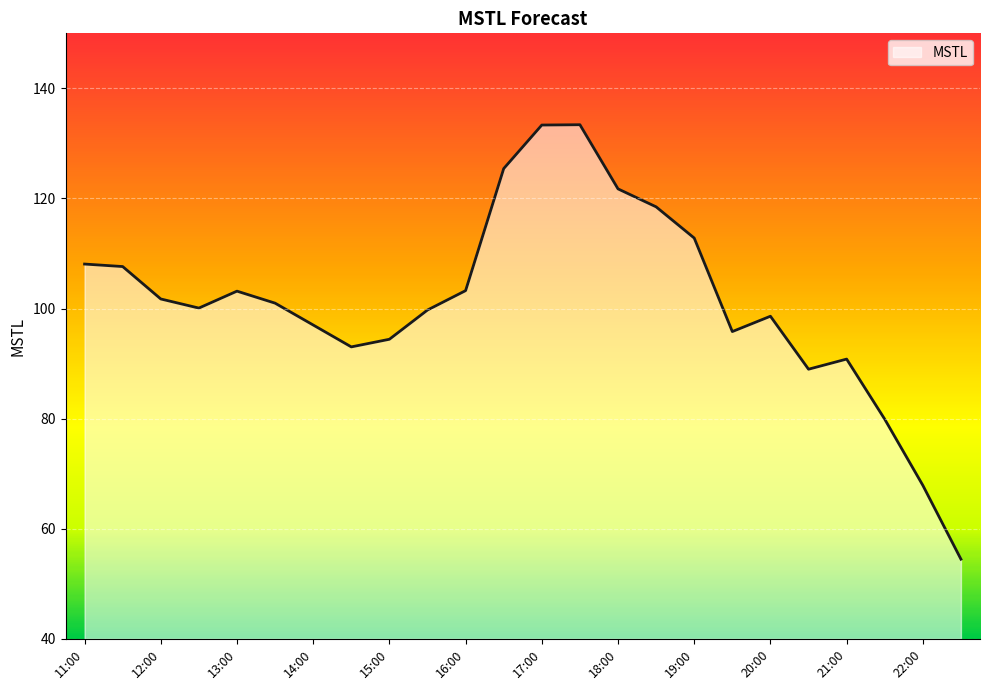

What is the greatest value displayed?

133.4